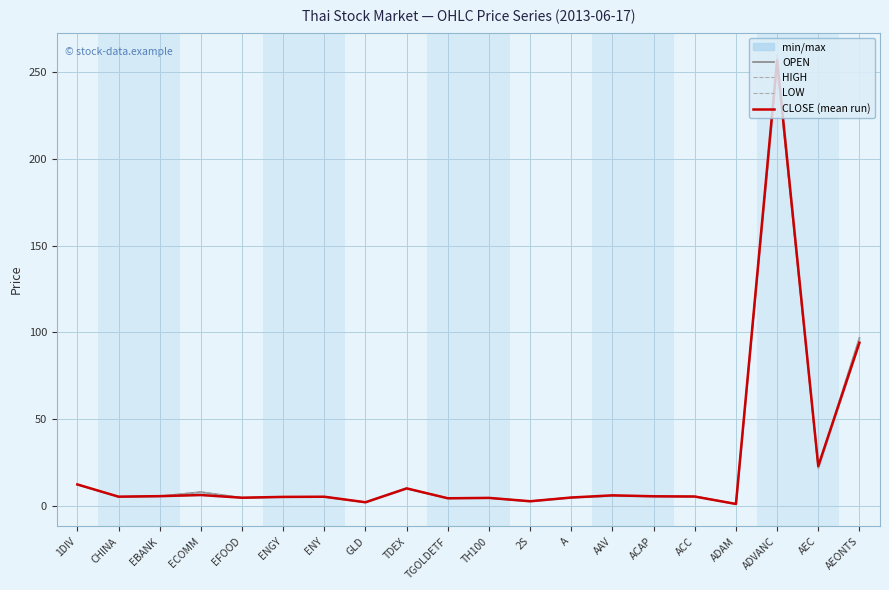

At which label is HIGH closest to 130?

AEONTS